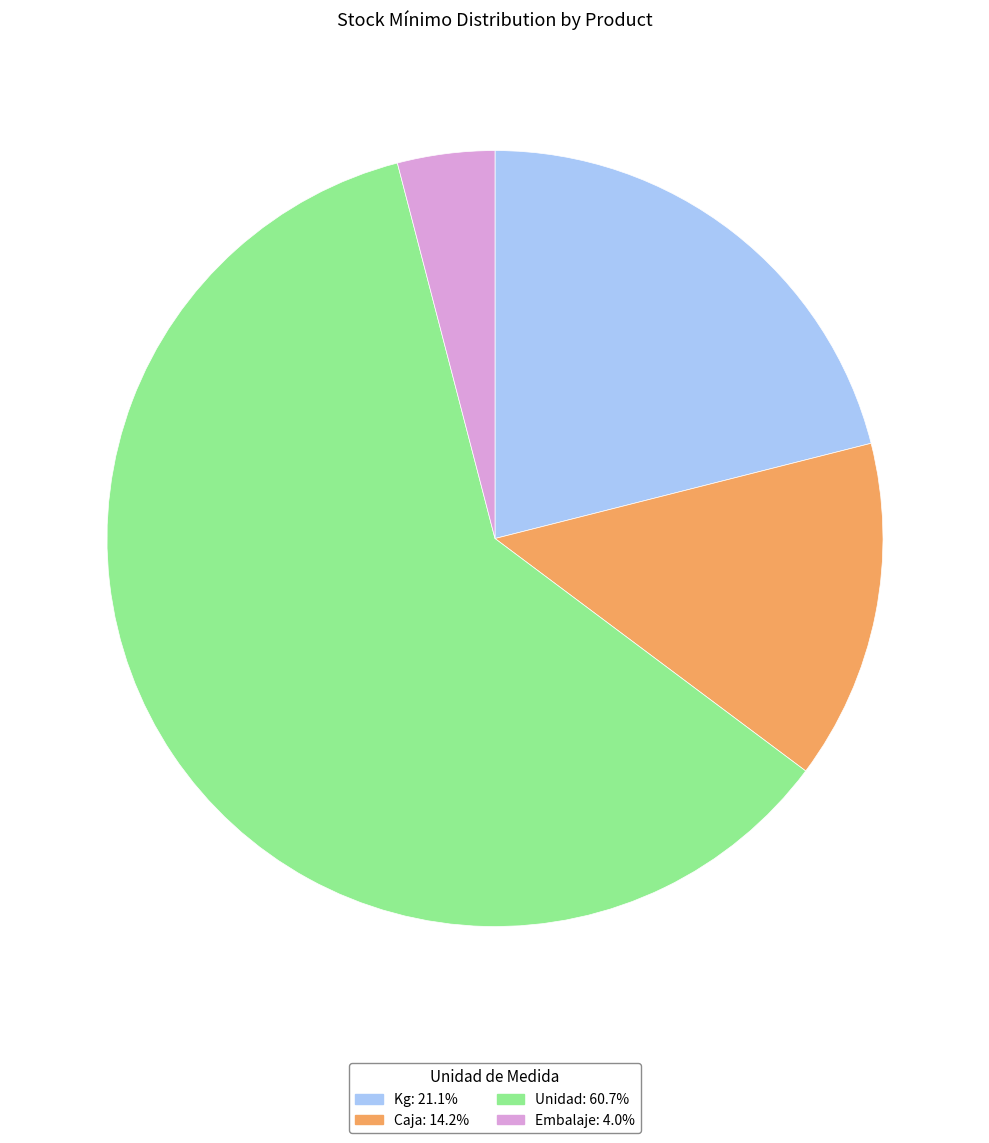

Does any single category account for the majority?

Yes